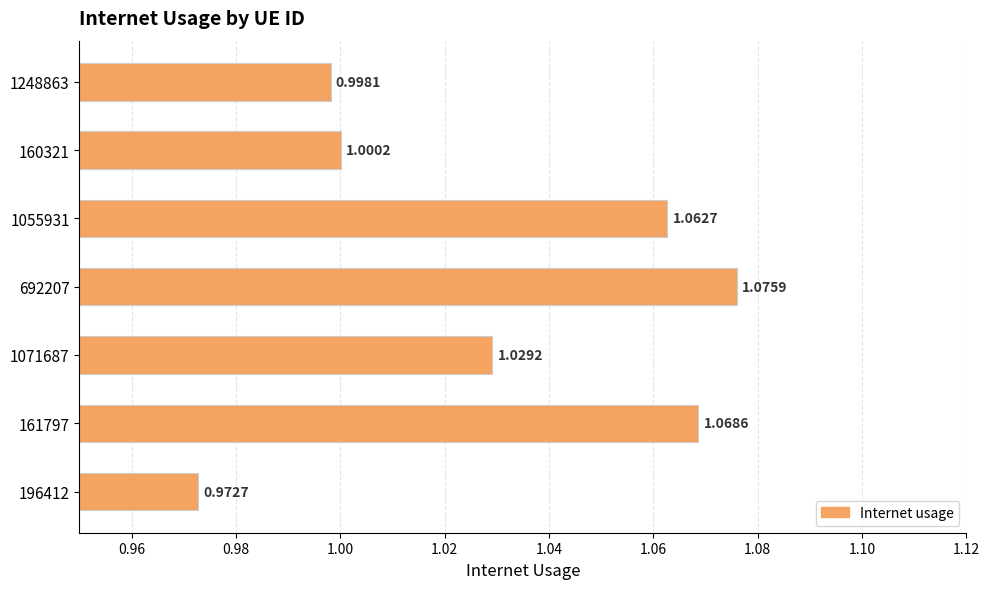

List the labels in order of value, largest first.

692207, 161797, 1055931, 1071687, 160321, 1248863, 196412